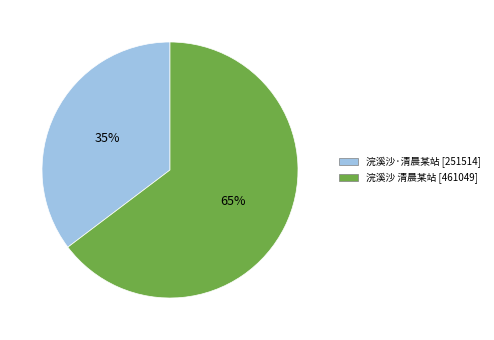

What percentage is the 浣溪沙 清晨某站 slice, to the nearest percent?

65%